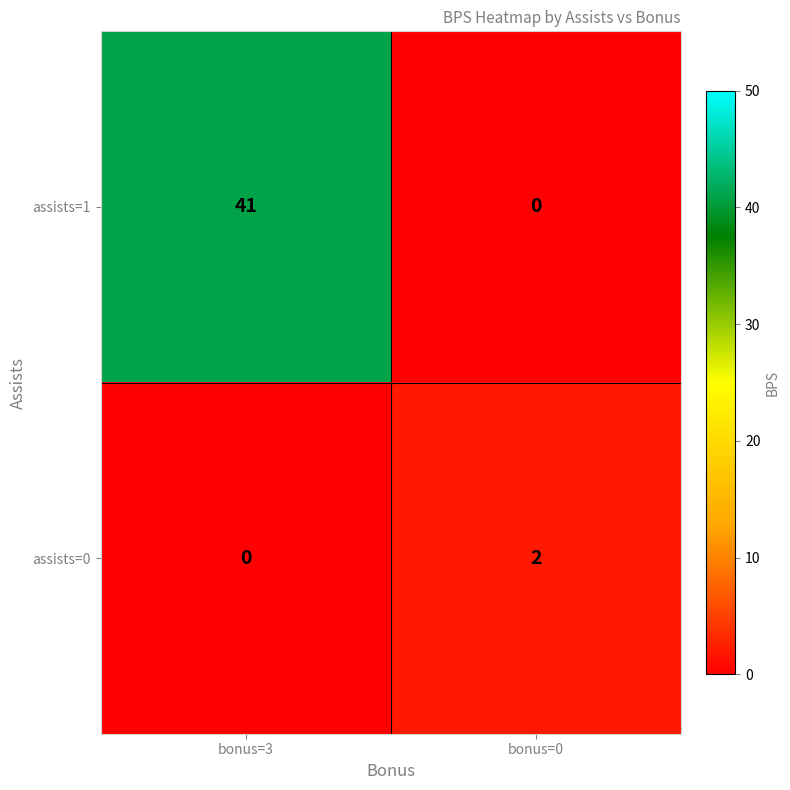

What is the difference between the maximum and minimum values in the assists=1 series?

41